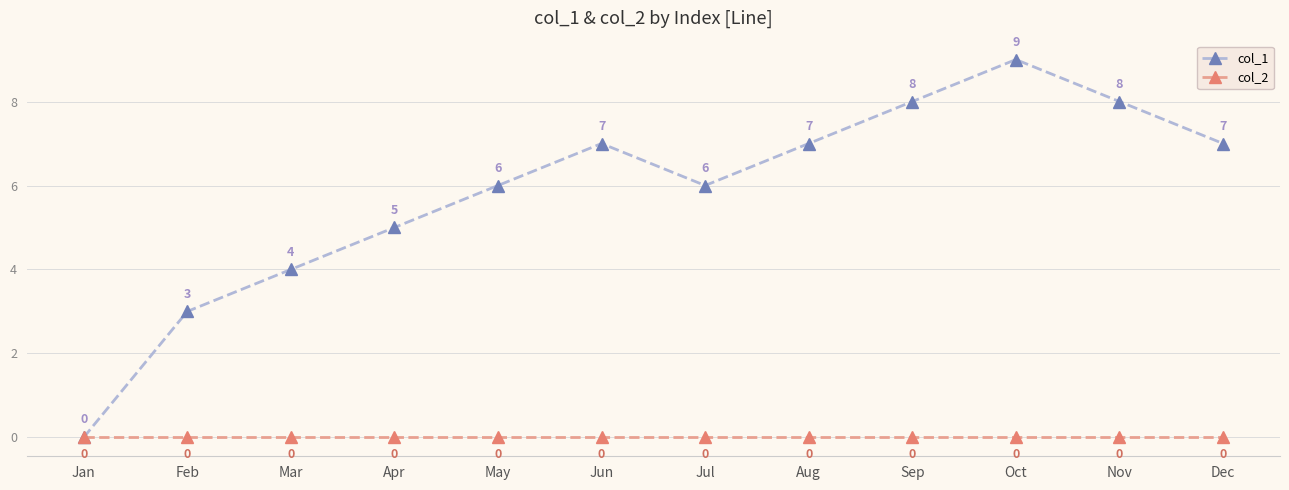

Which series has the widest spread of values?

col_1